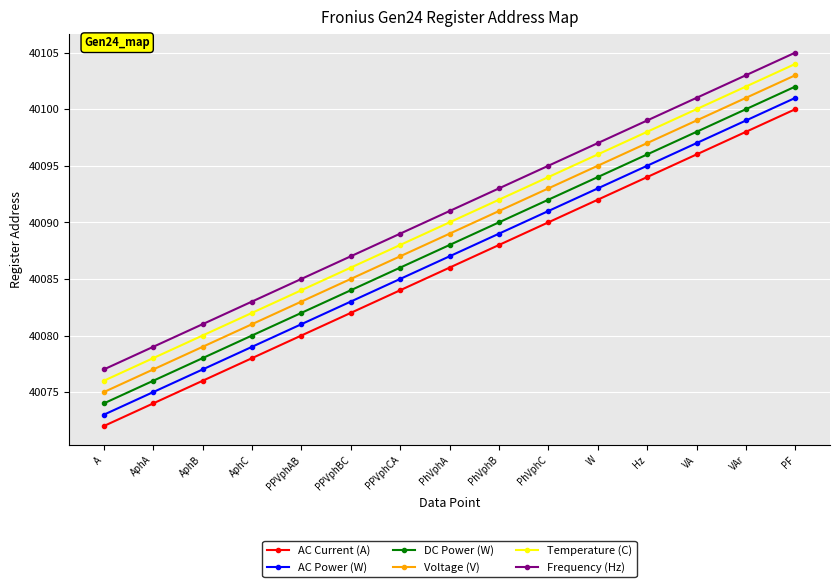

True or false: AC Power (W) and Temperature (C) cross at least once.

False